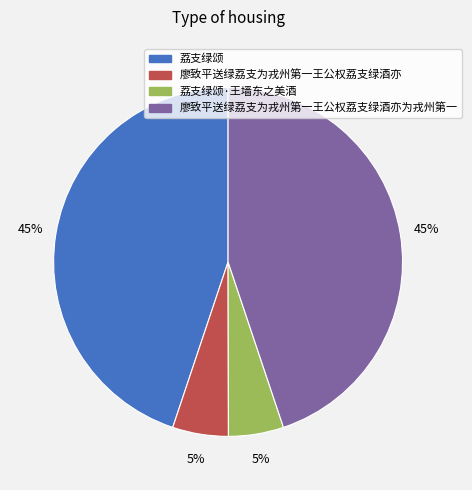

How many slices are in this pie chart?

4